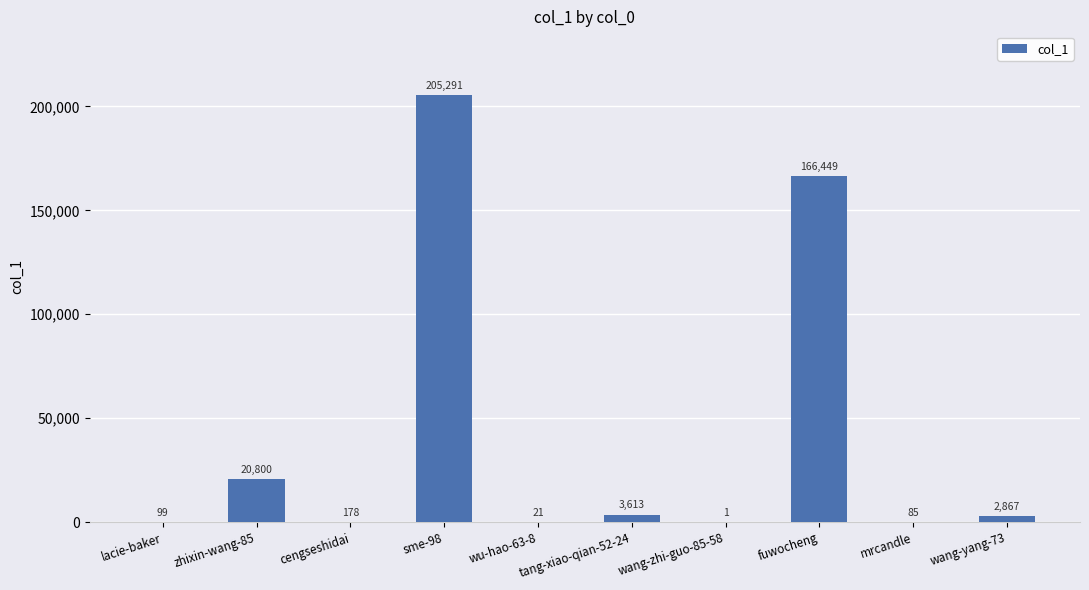

What is the difference between the values at wu-hao-63-8 and lacie-baker?

78